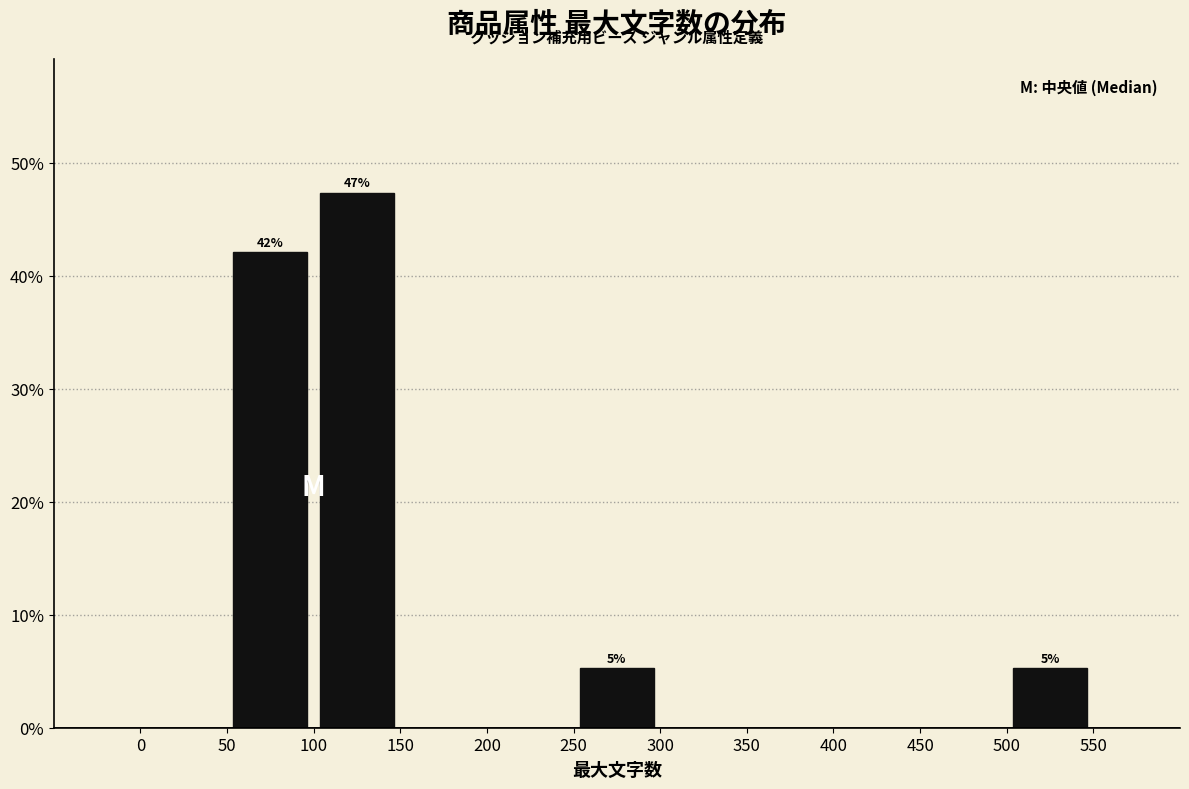

Over which range of the x-axis is the bar tallest?

100 to 150